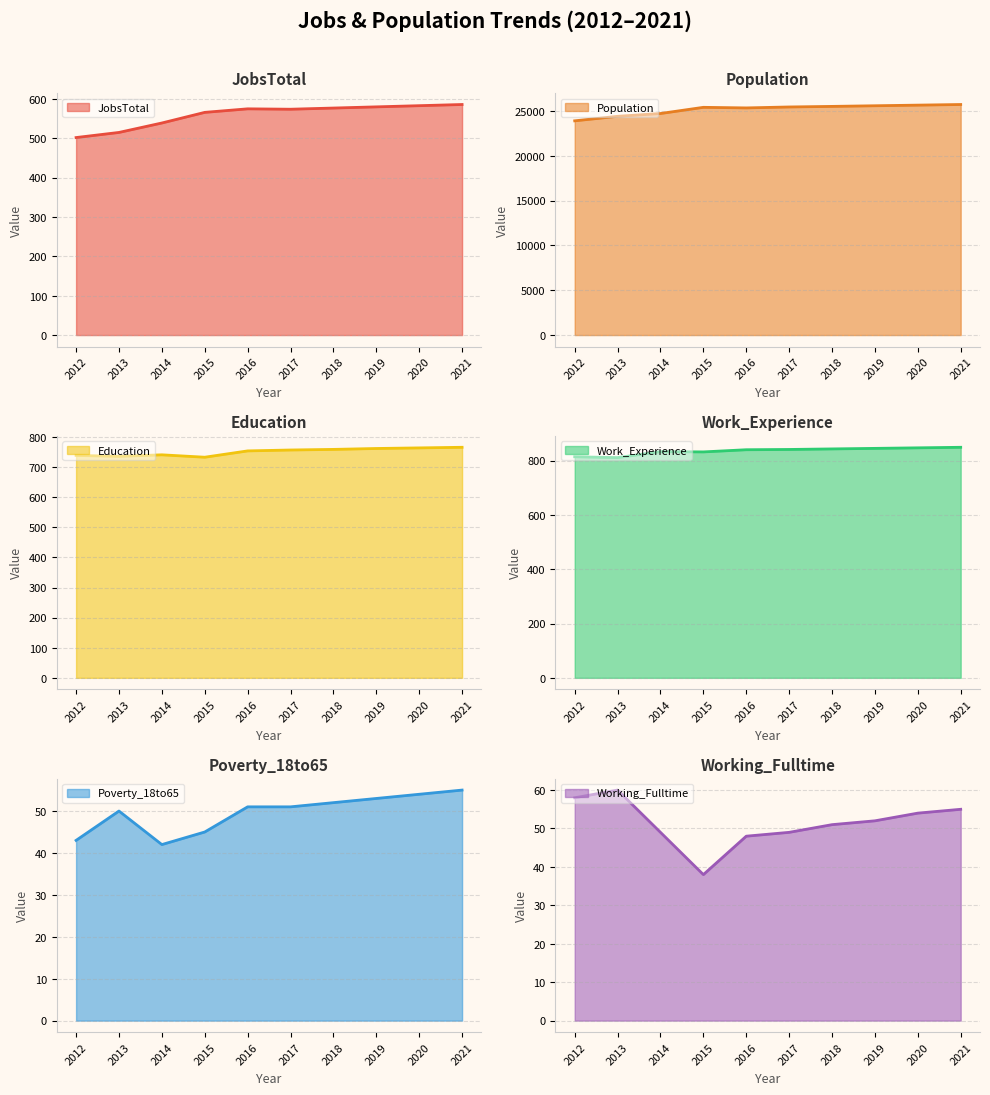

The value of Poverty_18to65 at 2016 is 51. True or false?

True